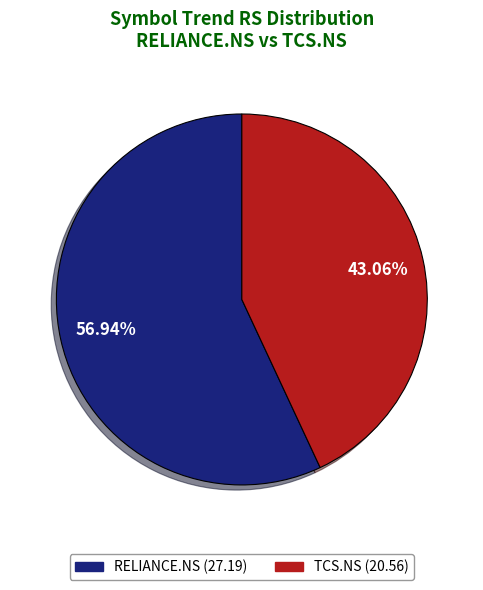

What is the total percentage of TCS.NS and RELIANCE.NS?

100.0%